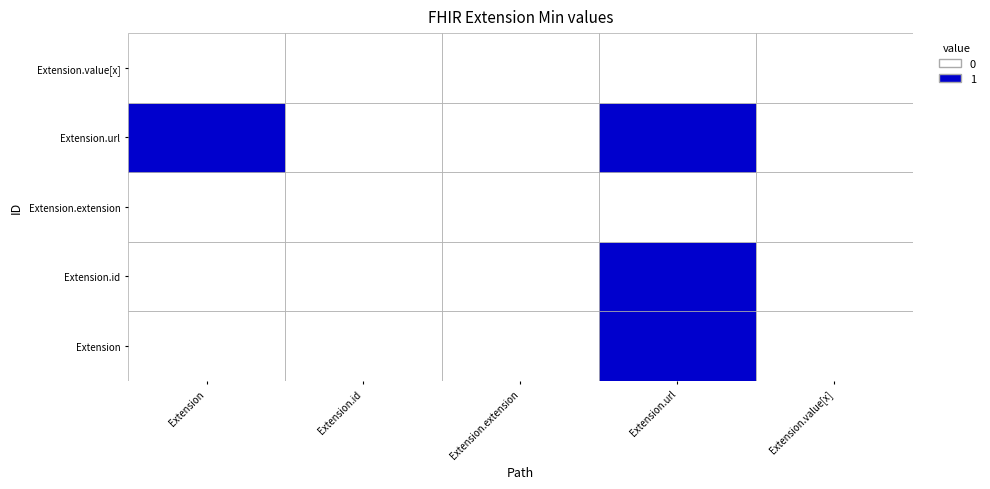

What is the difference between the maximum and minimum values in the Extension series?

1